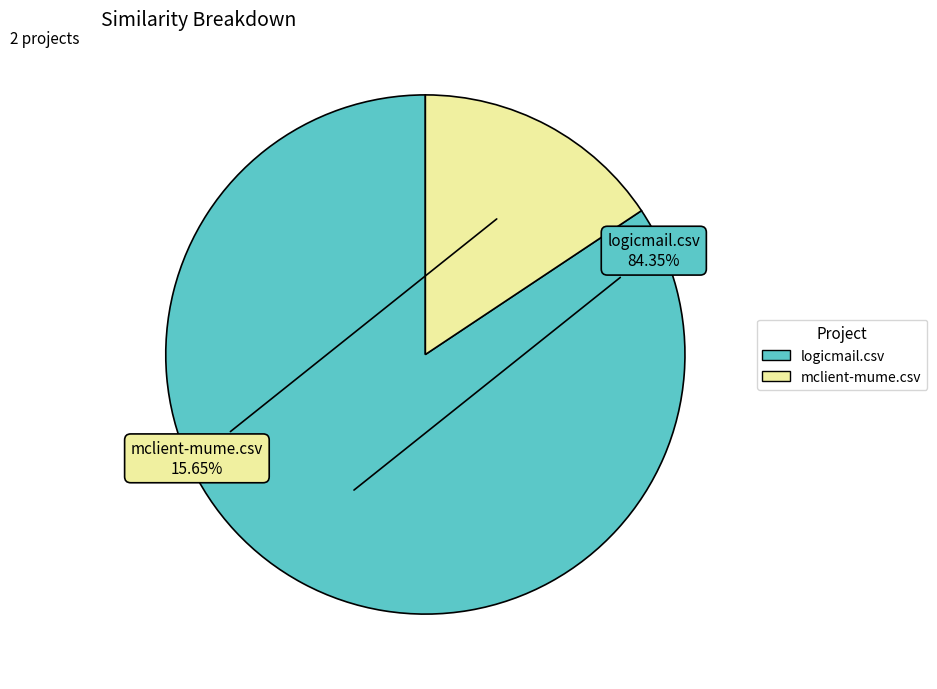

Which category has the biggest portion of the pie?

logicmail.csv